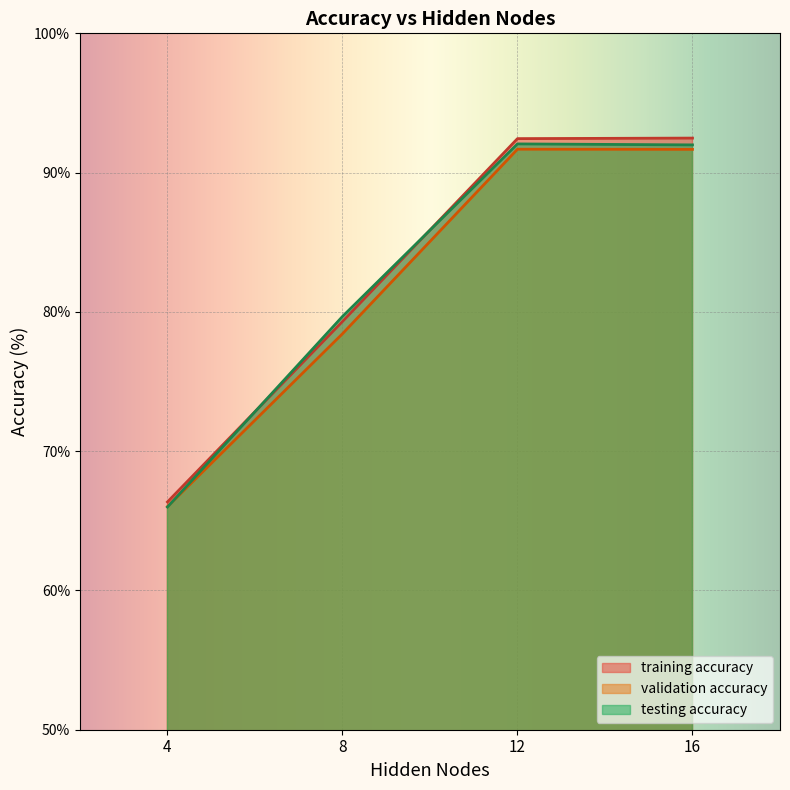

At which label does training accuracy first exceed 92?

12